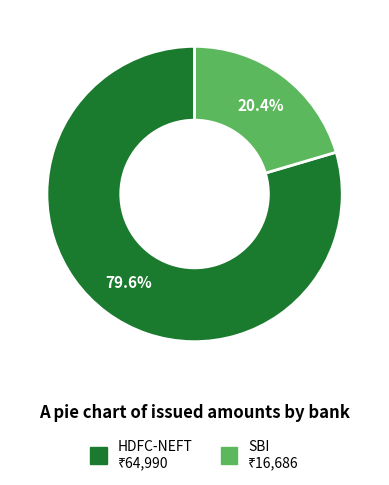

What is the smallest slice in the pie chart?

SBI